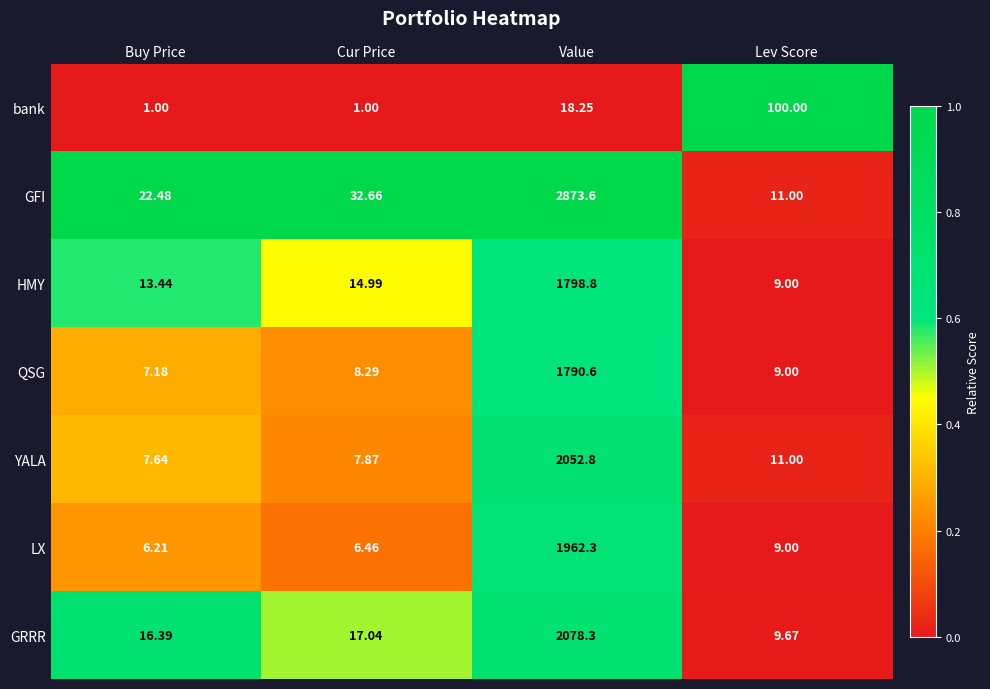

Which series changed the most between Buy Price and Lev Score?

bank